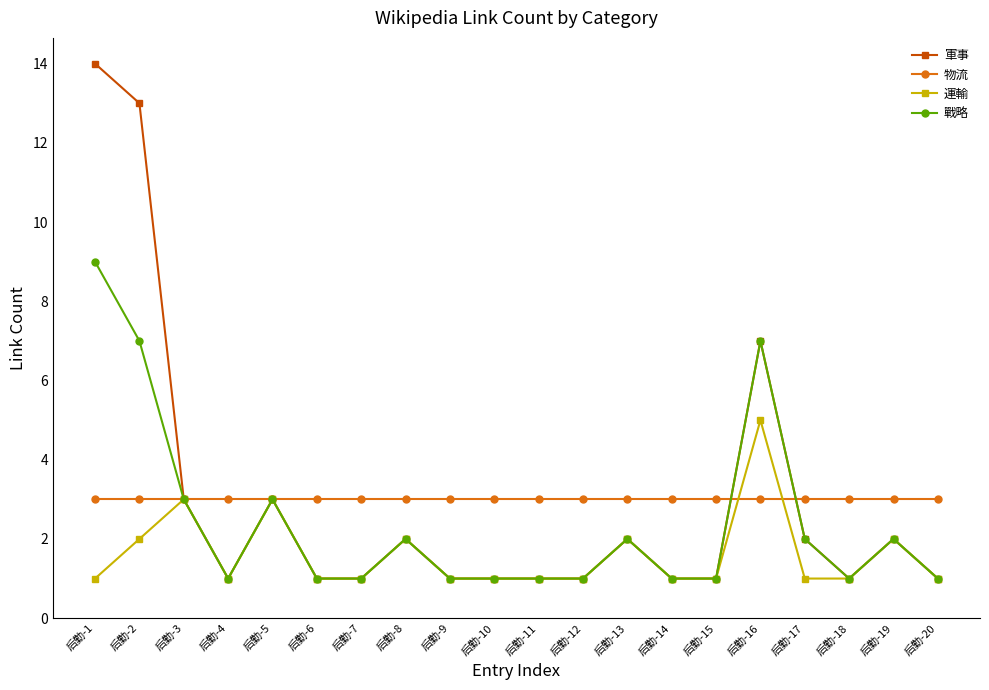

The value of 戰略 at 后勤-6 is 1. True or false?

True